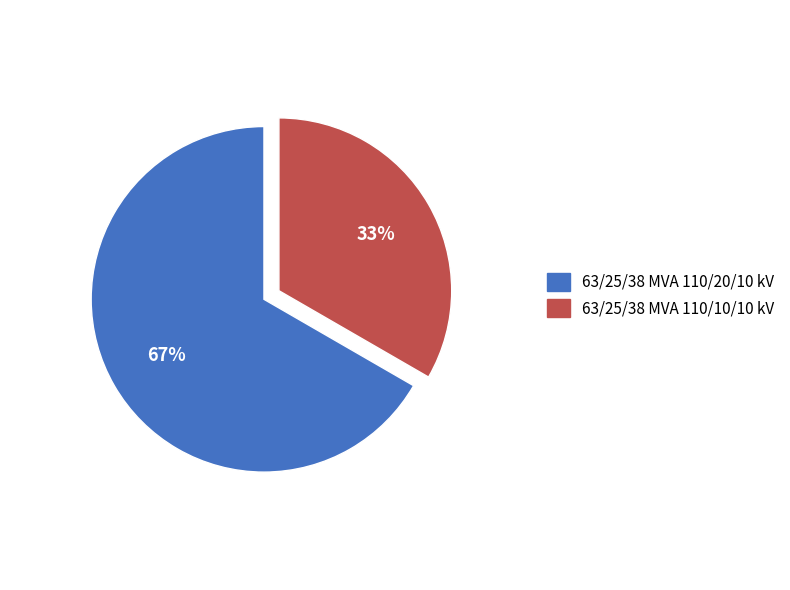

What is the ratio of the value at 63/25/38 MVA 110/20/10 kV to the value at 63/25/38 MVA 110/10/10 kV?

2.0